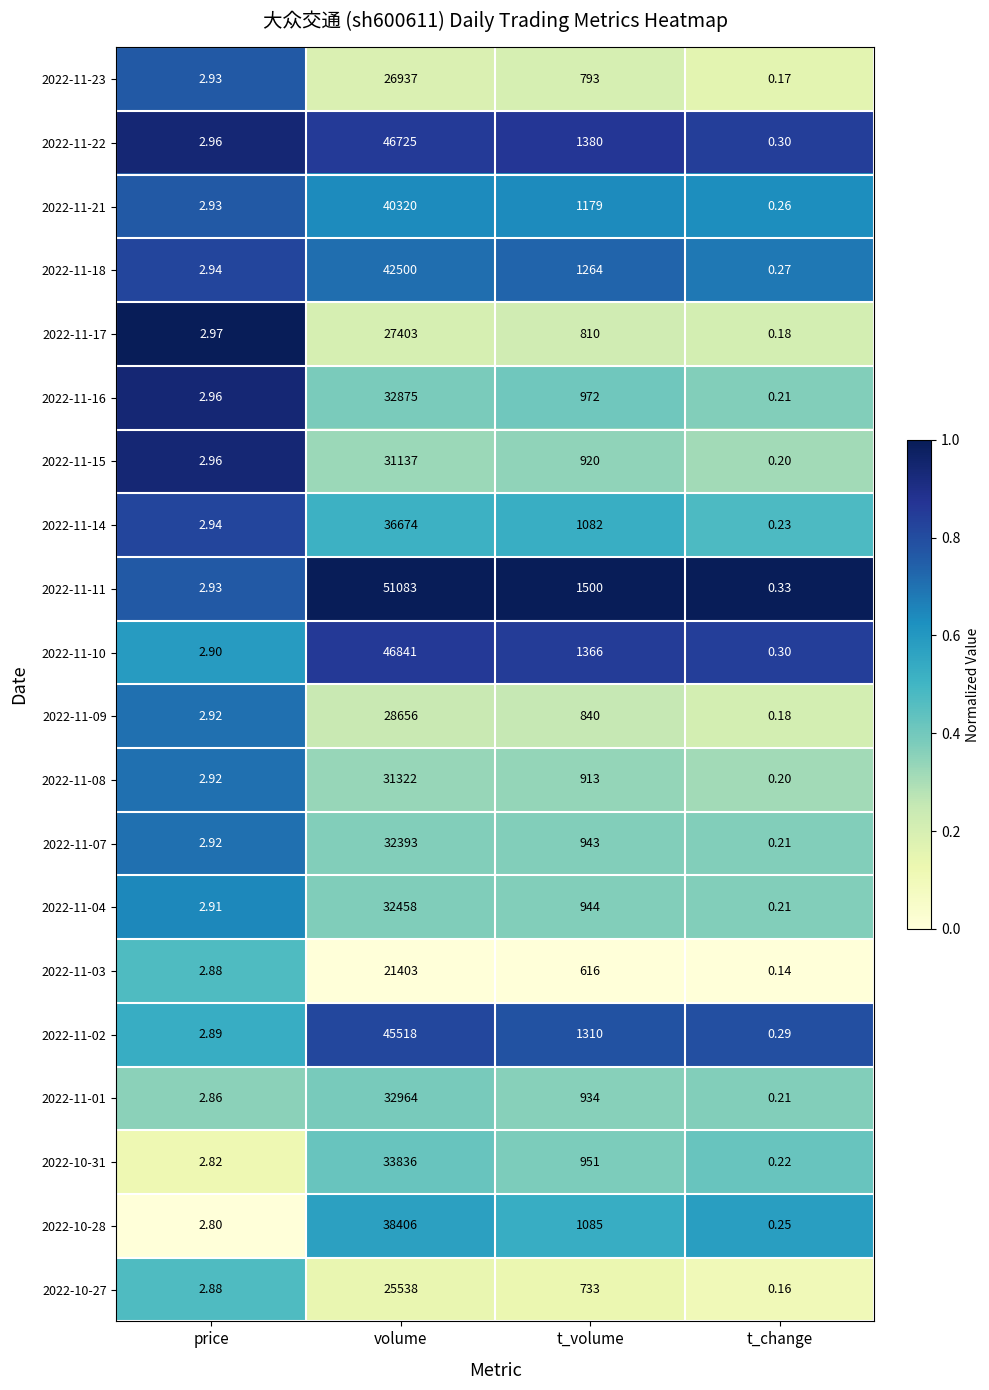

Count the number of data series in this chart.

20